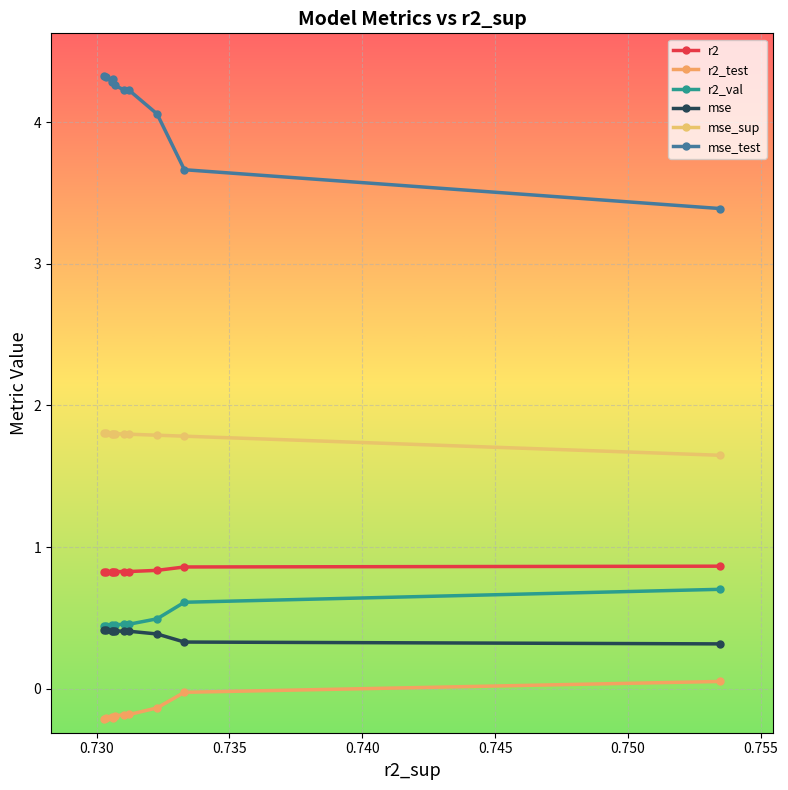

What is the difference between the maximum and minimum values in the mse series?

0.1